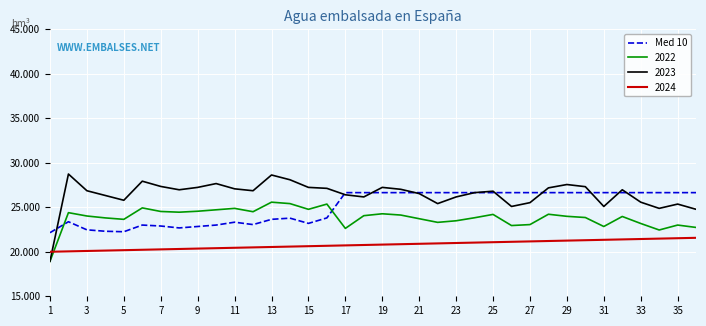

Does the chart have visible grid lines?

Yes